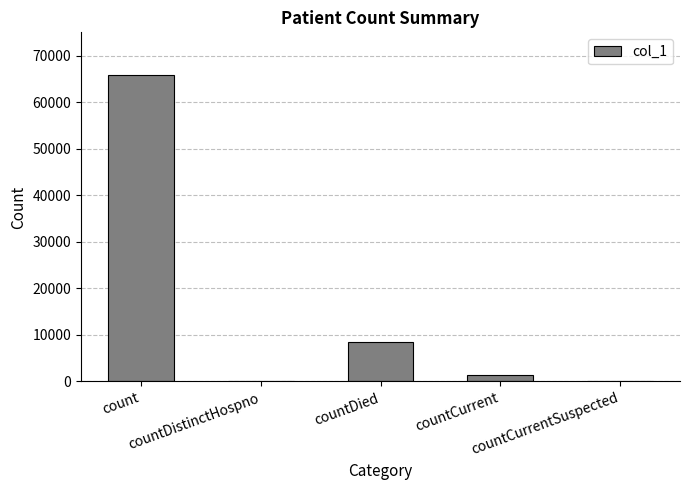

Is it true that the value at count is 65923?

True